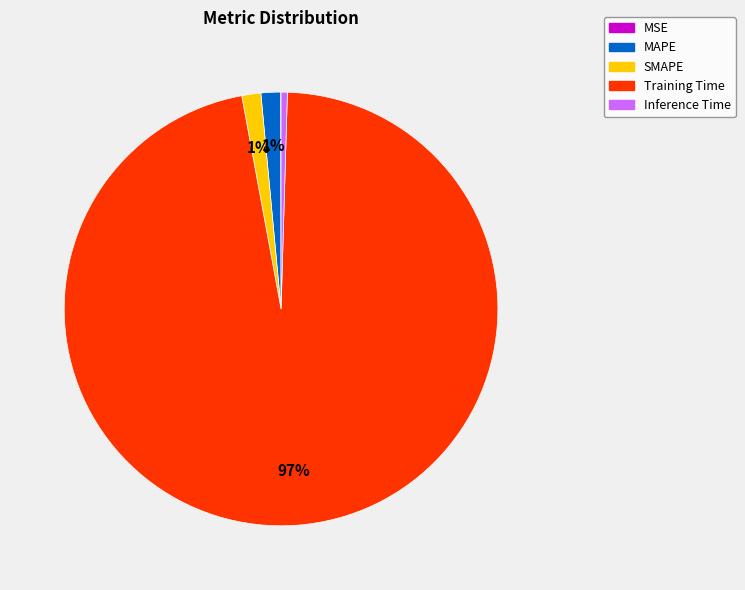

Which slice is the largest?

Training Time